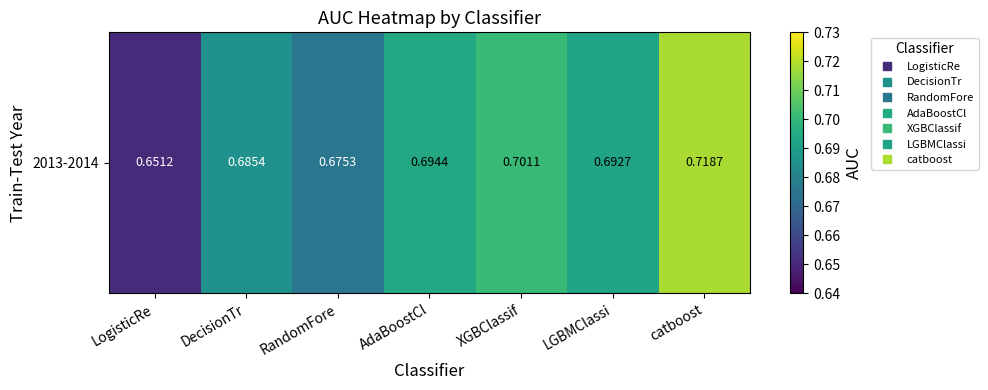

The value at AdaBoostCl is 0.9. True or false?

False